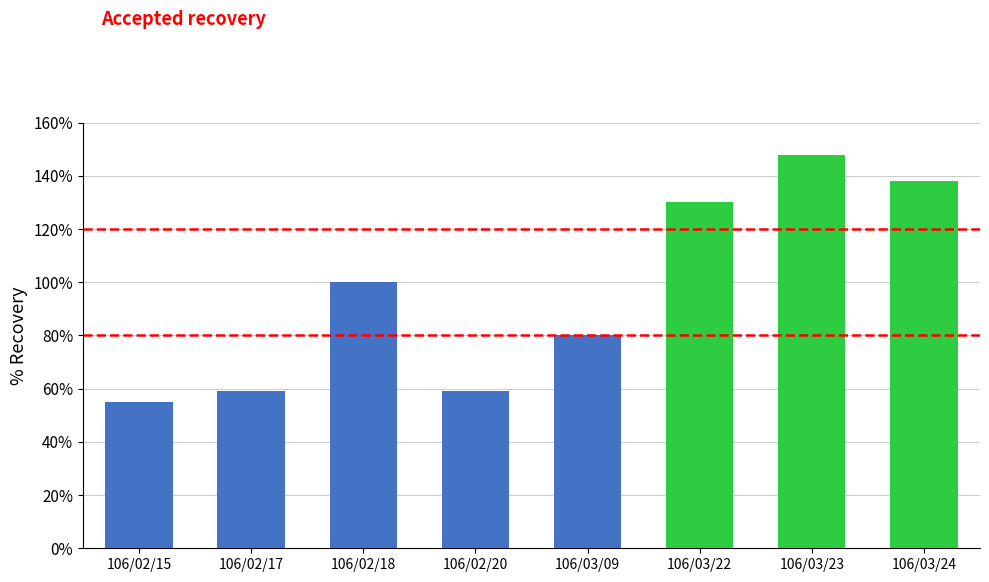

The chart shows a value of 1.5 at 106/03/23. True or false?

True